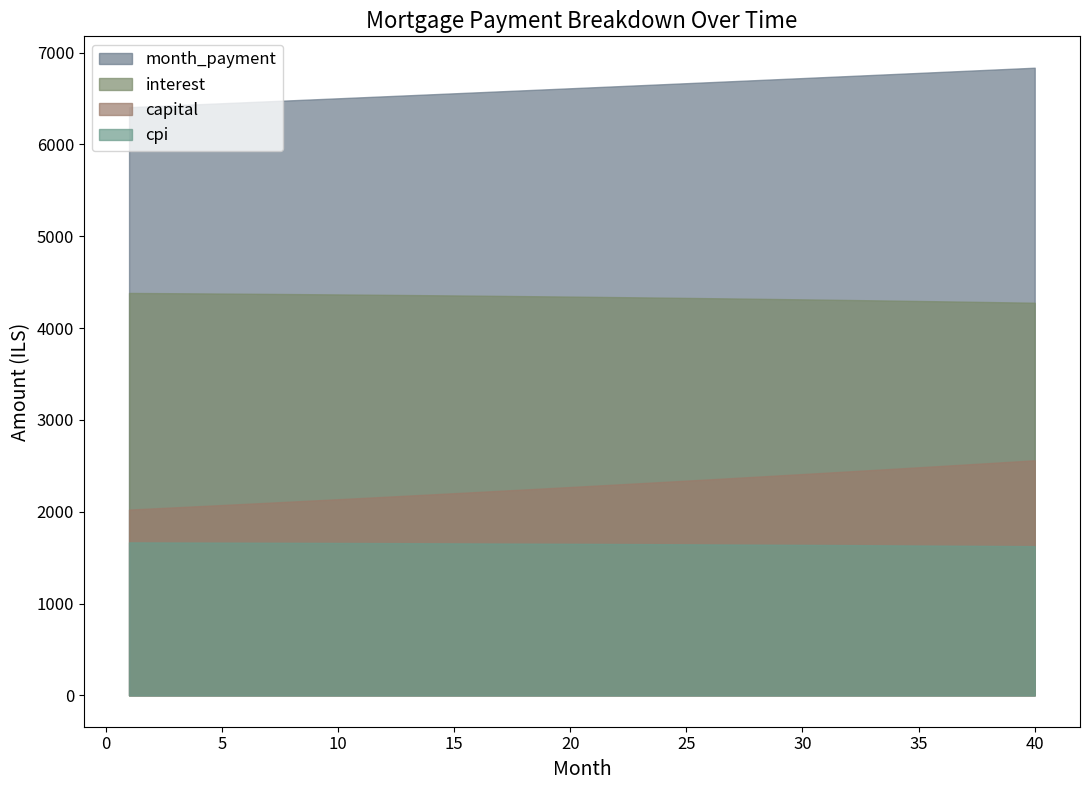

What is the sum of the month_payment values at 19 and 18?

13189.8